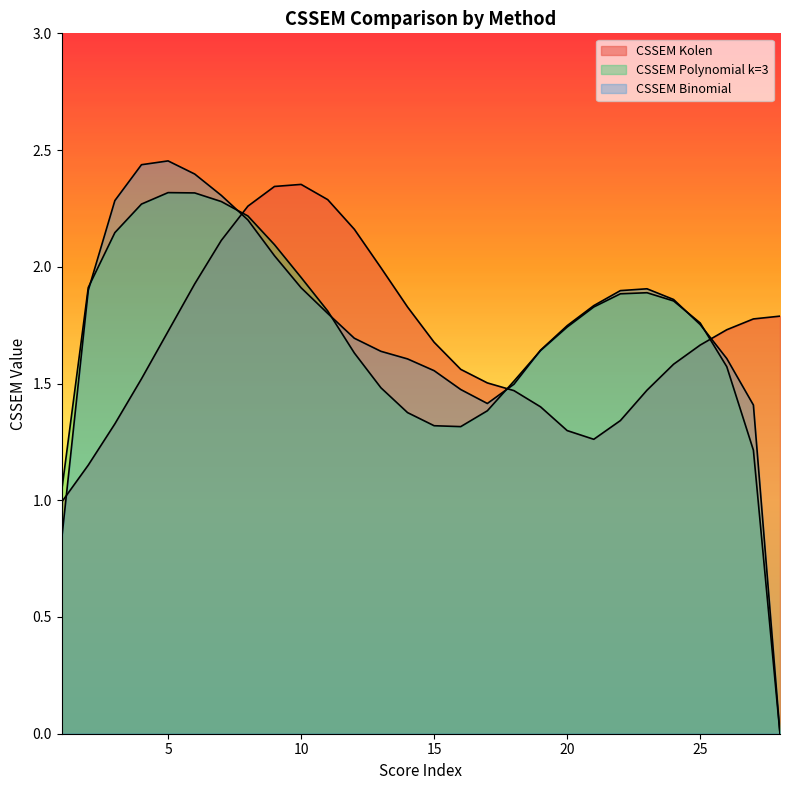

The value of CSSEM Polynomial k=3 at 1 is 1.0. True or false?

True